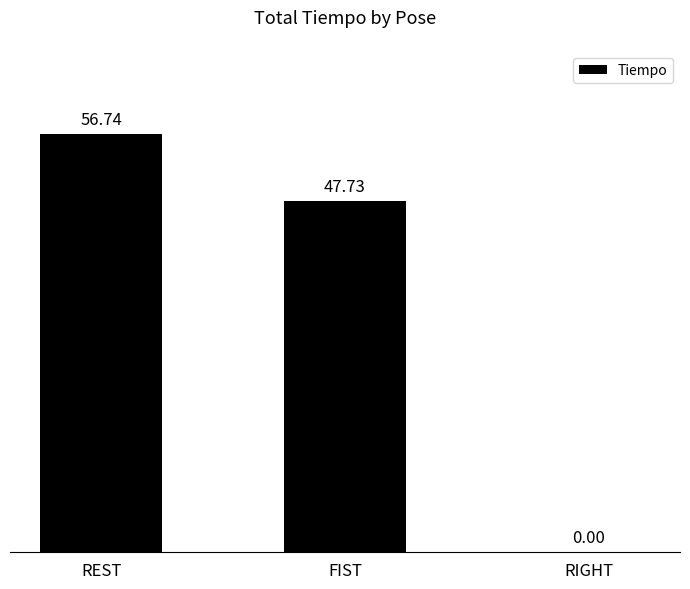

True or false: the data shows 14.6 at FIST.

False